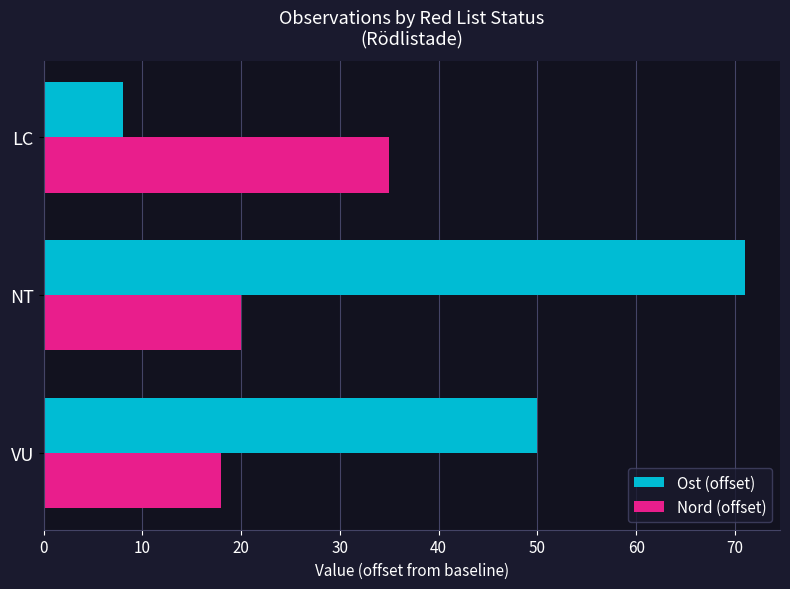

What is the maximum value for Ost (offset)?

71